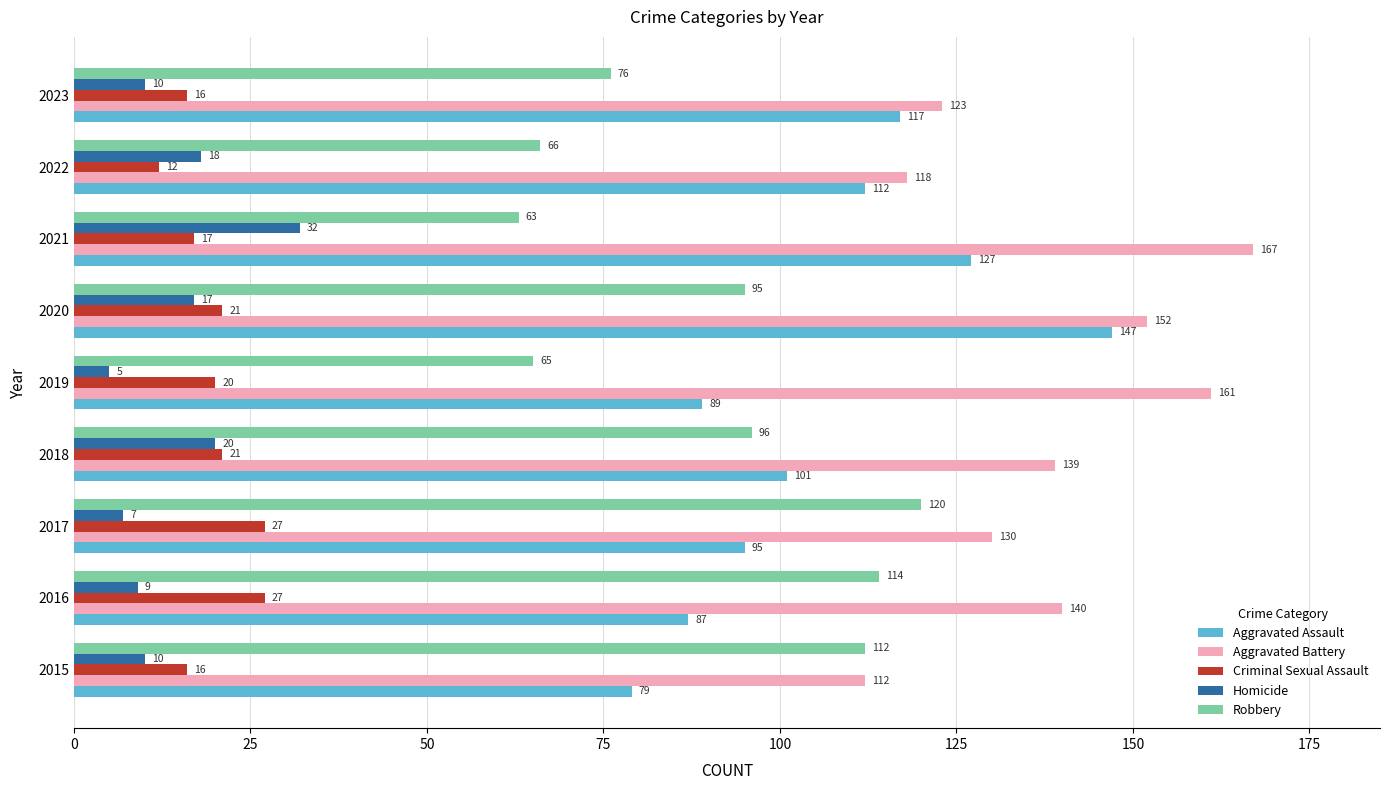

Which series has the largest total across all categories?

Aggravated Battery